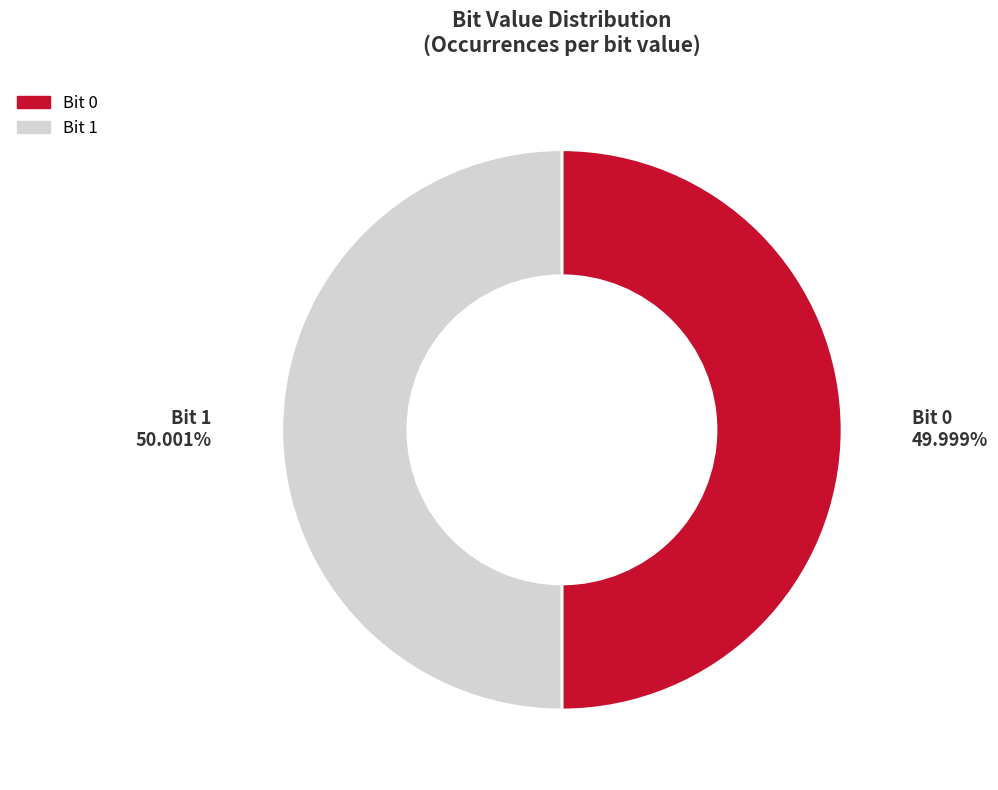

Is there any slice that represents more than half of the pie?

Yes